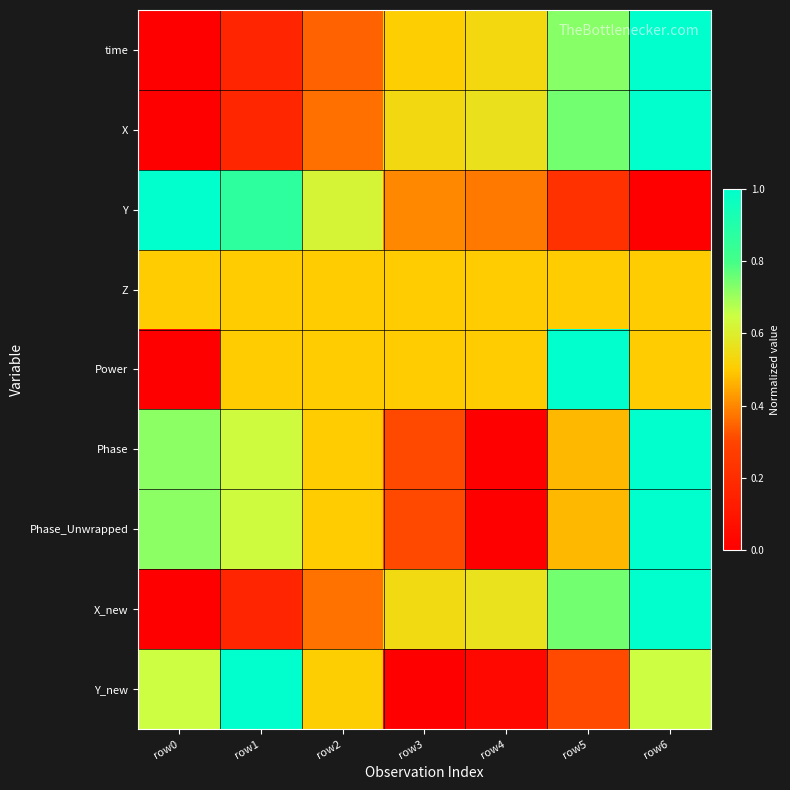

Reading right to left, transcribe all the data shown in this chart.

time: row6=1.0	row5=0.7	row4=0.5	row3=0.5	row2=0.3	row1=0.2	row0=0.0
X: row6=1.0	row5=0.7	row4=0.6	row3=0.5	row2=0.4	row1=0.2	row0=0.0
Y: row6=0.0	row5=0.2	row4=0.4	row3=0.4	row2=0.6	row1=0.9	row0=1.0
Z: row6=0.5	row5=0.5	row4=0.5	row3=0.5	row2=0.5	row1=0.5	row0=0.5
Power: row6=0.5	row5=1.0	row4=0.5	row3=0.5	row2=0.5	row1=0.5	row0=0.0
Phase: row6=1.0	row5=0.5	row4=0.0	row3=0.3	row2=0.5	row1=0.6	row0=0.7
Phase_Unwrapped: row6=1.0	row5=0.5	row4=0.0	row3=0.3	row2=0.5	row1=0.6	row0=0.7
X_new: row6=1.0	row5=0.7	row4=0.6	row3=0.5	row2=0.4	row1=0.2	row0=0.0
Y_new: row6=0.6	row5=0.3	row4=0.0	row3=0.0	row2=0.5	row1=1.0	row0=0.6